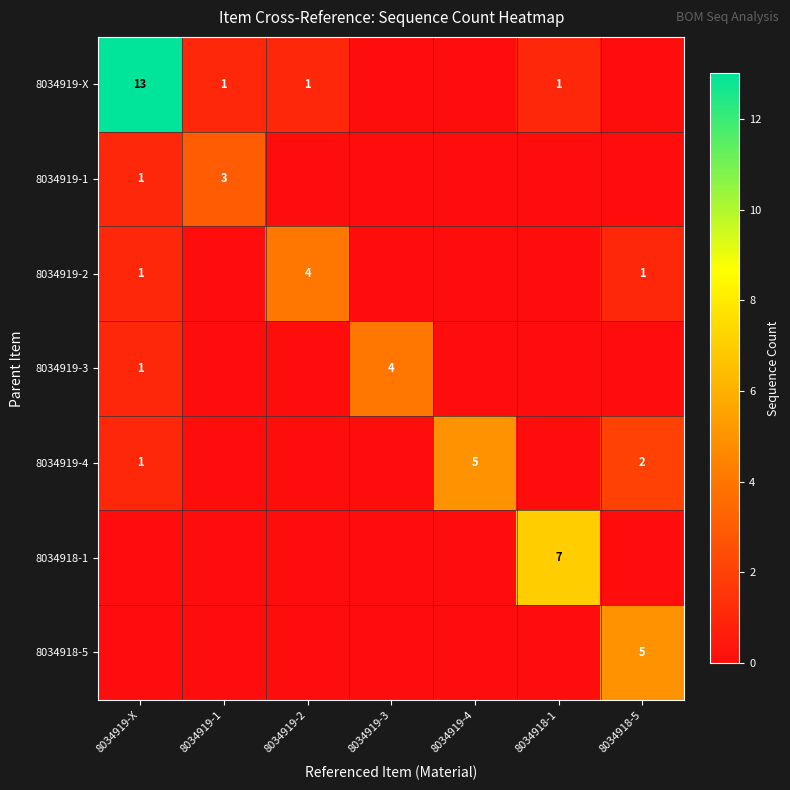

The value of 8034919-1 at 8034919-X is 2. True or false?

False